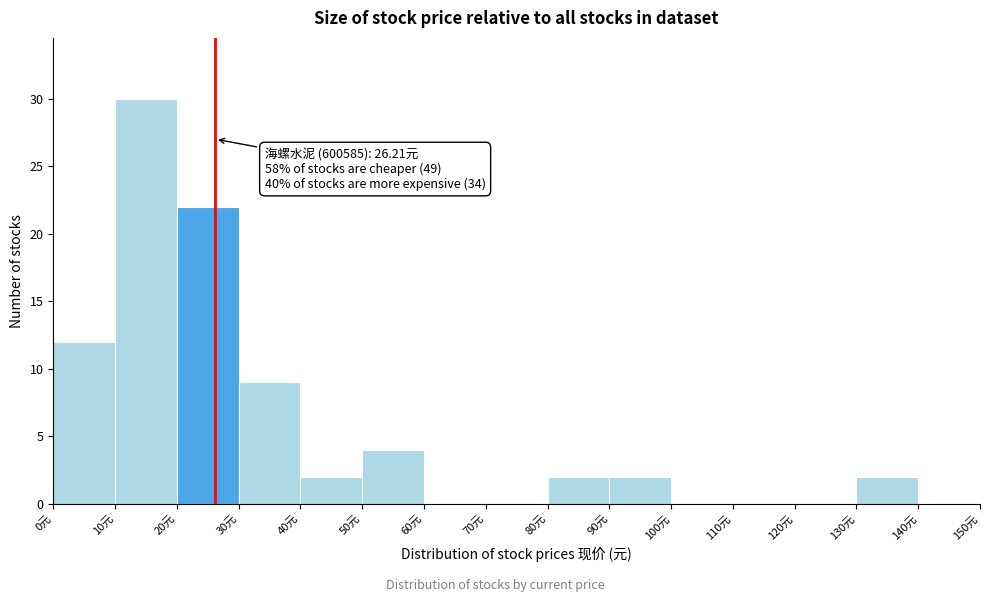

Over which range of the x-axis is the bar tallest?

10 to 20